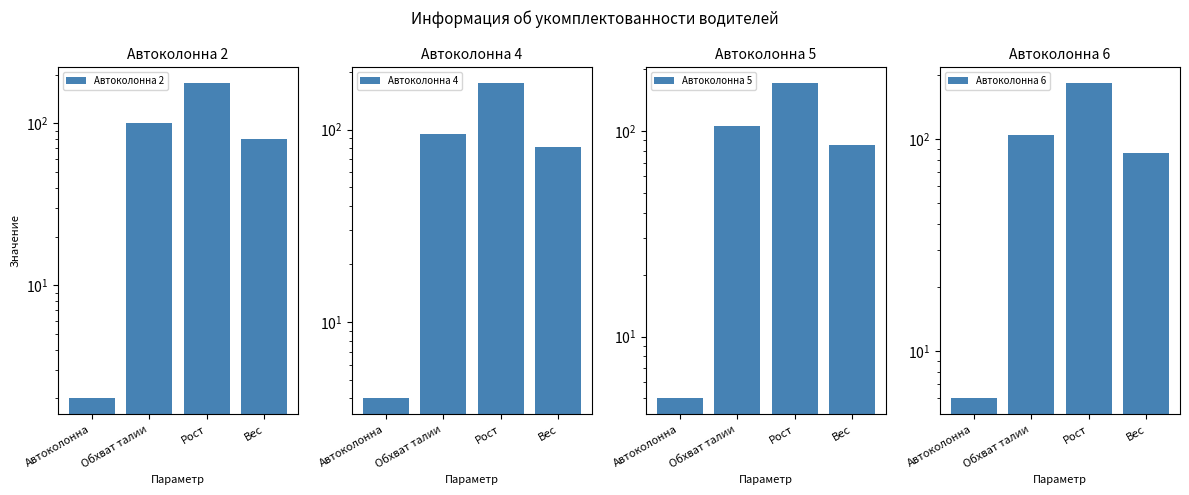

How many bars are there in each group?

4